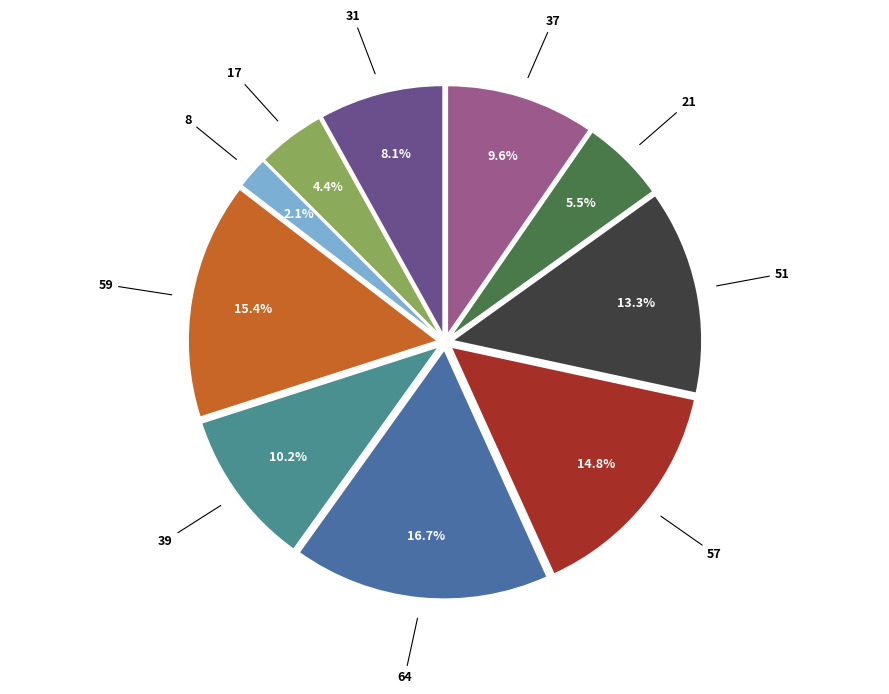

To the nearest percent, what is the difference between the largest and smallest slice percentages?

15%